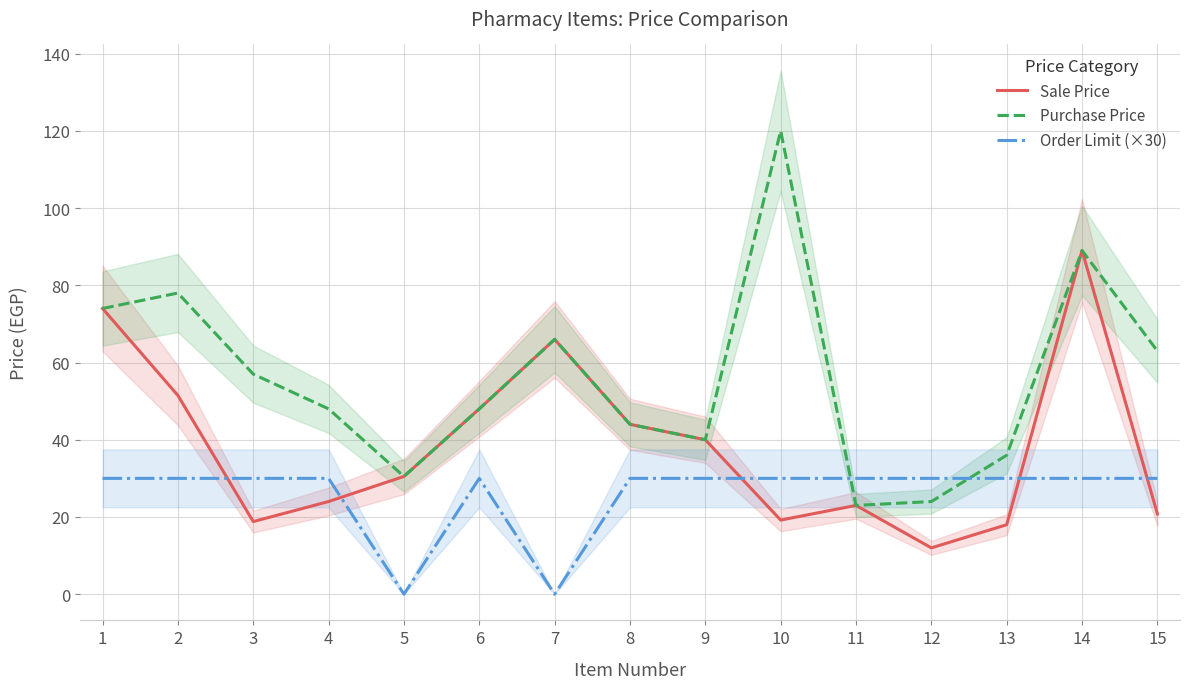

What is the difference between the maximum and second lowest values in the Sale Price series?

71.0